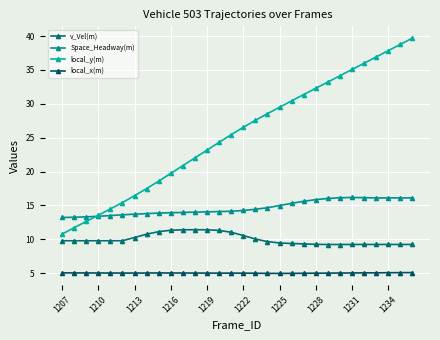

Is this an area chart (filled region under the line)?

No